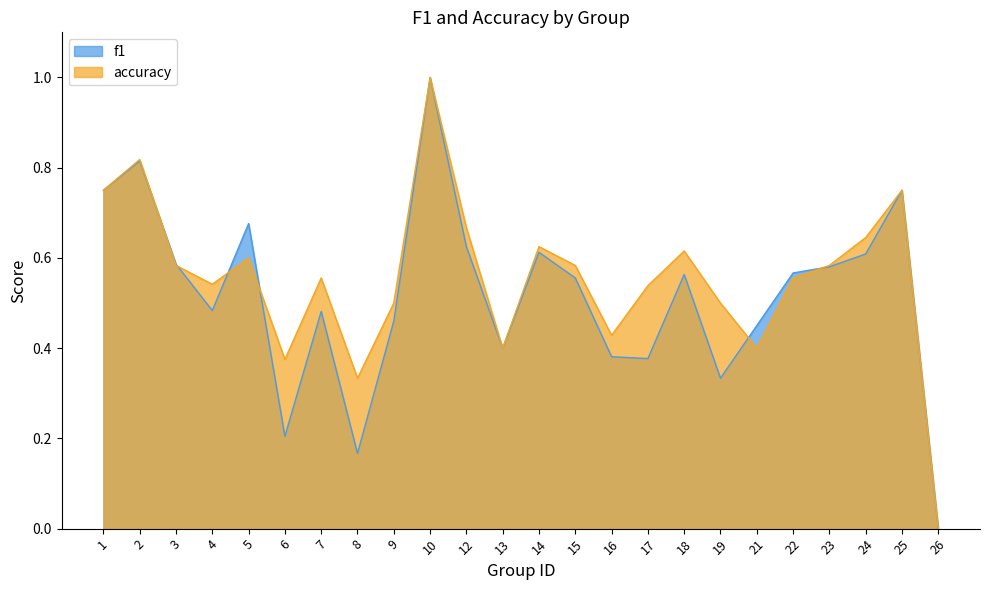

True or false: f1 has a value of 0.1 at 19.

False